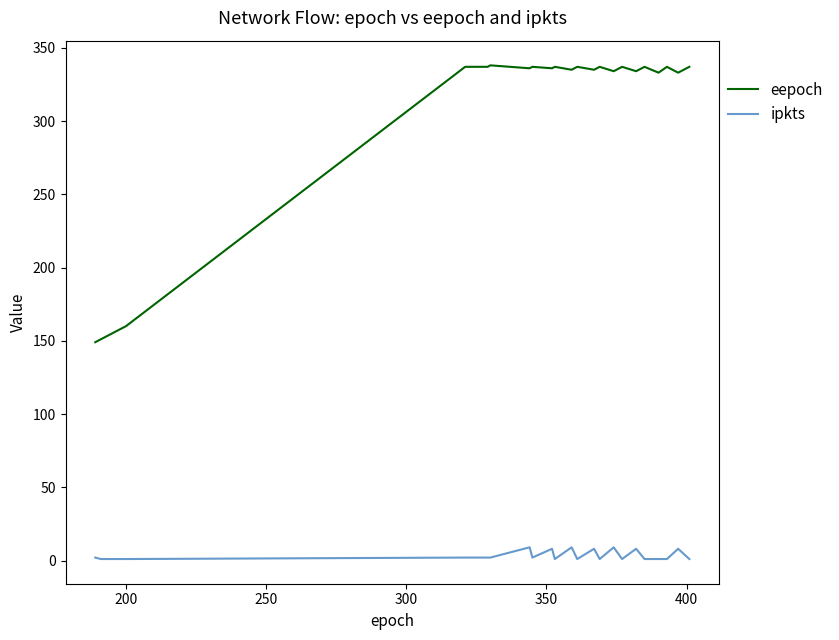

Which series has the widest spread of values?

eepoch